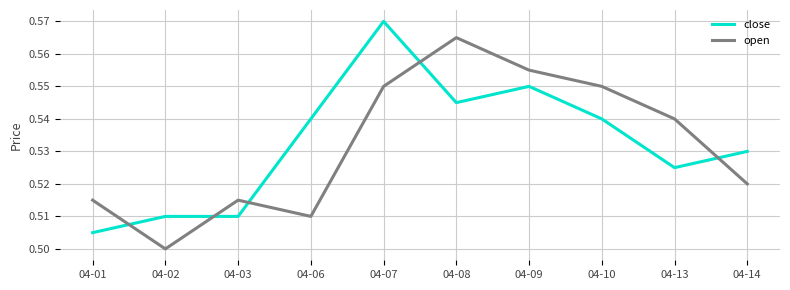

How many series are shown in this chart?

2